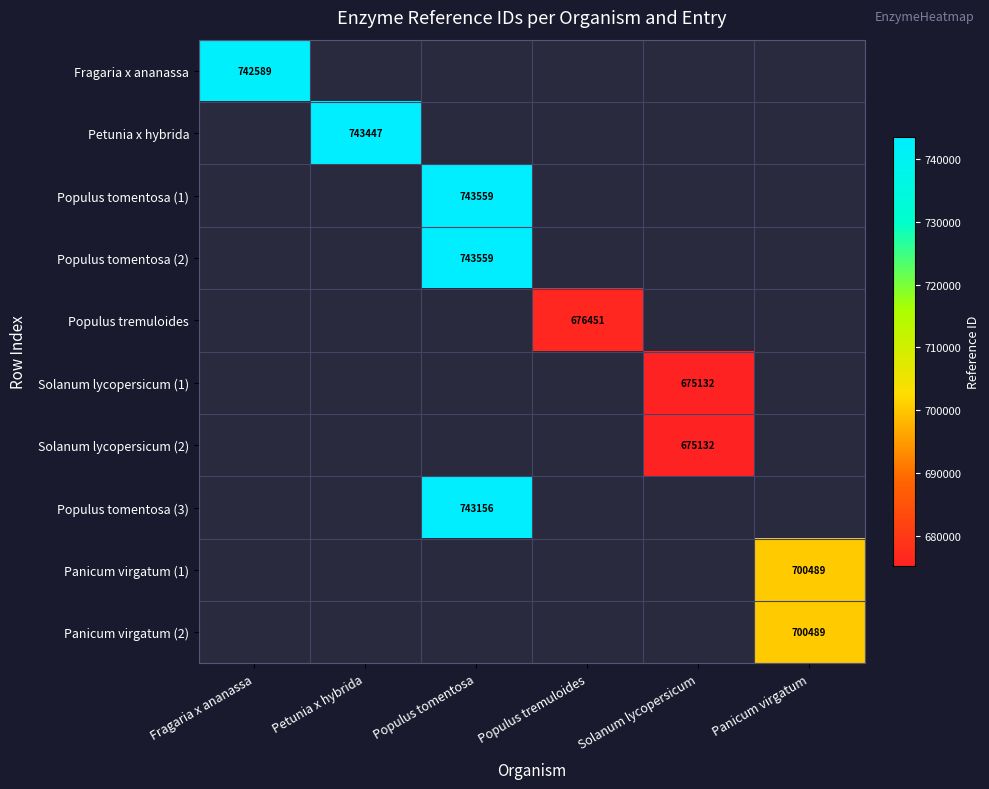

What is the greatest value displayed?

743559.0